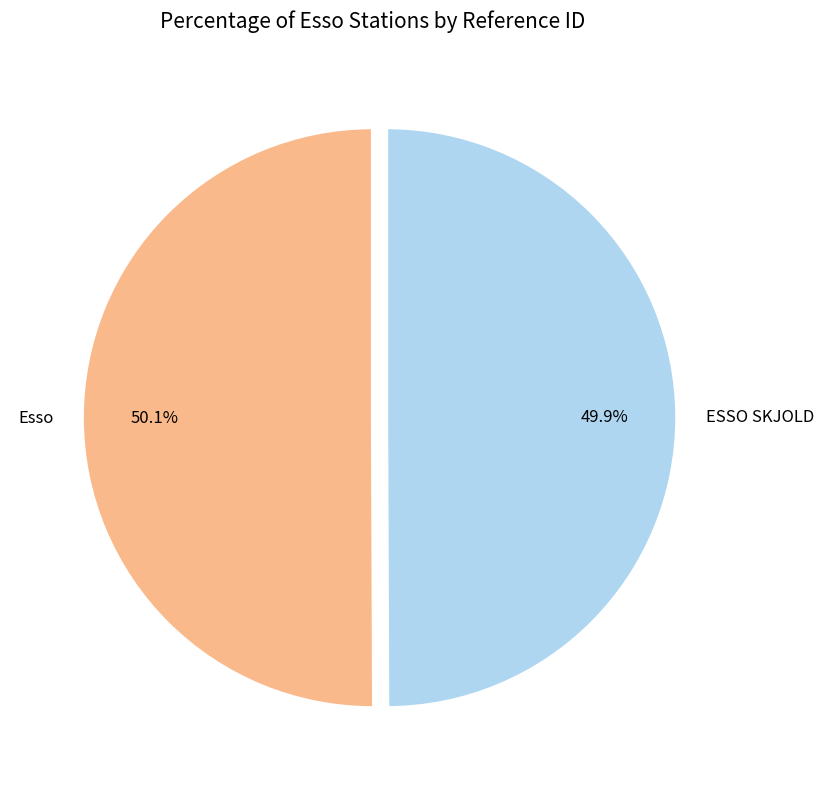

True or false: Esso accounts for 50% of the total.

True